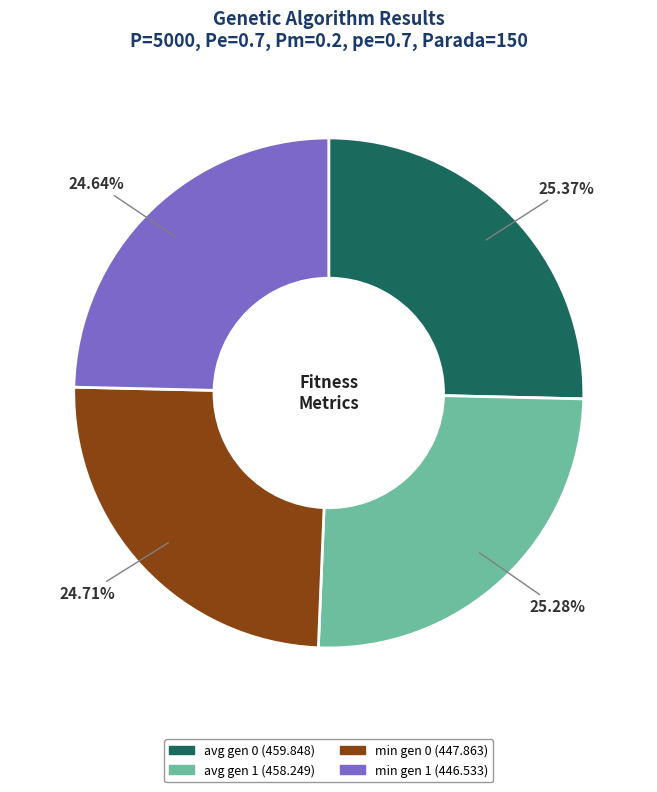

Is the sum of avg gen 1 and min gen 0 greater than half?

No